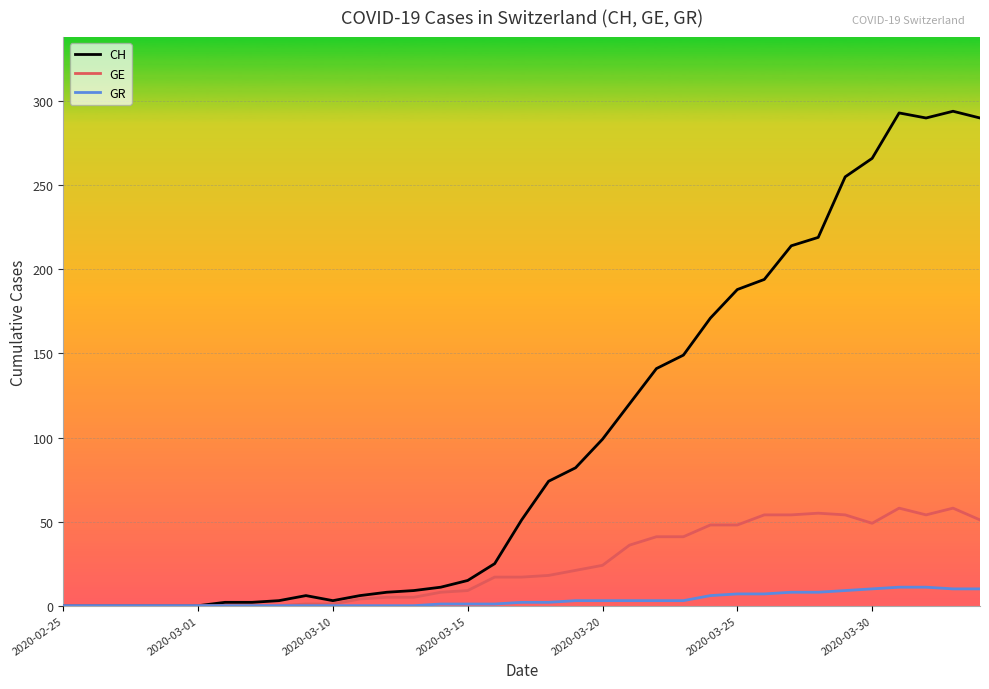

Which series has the widest spread of values?

CH